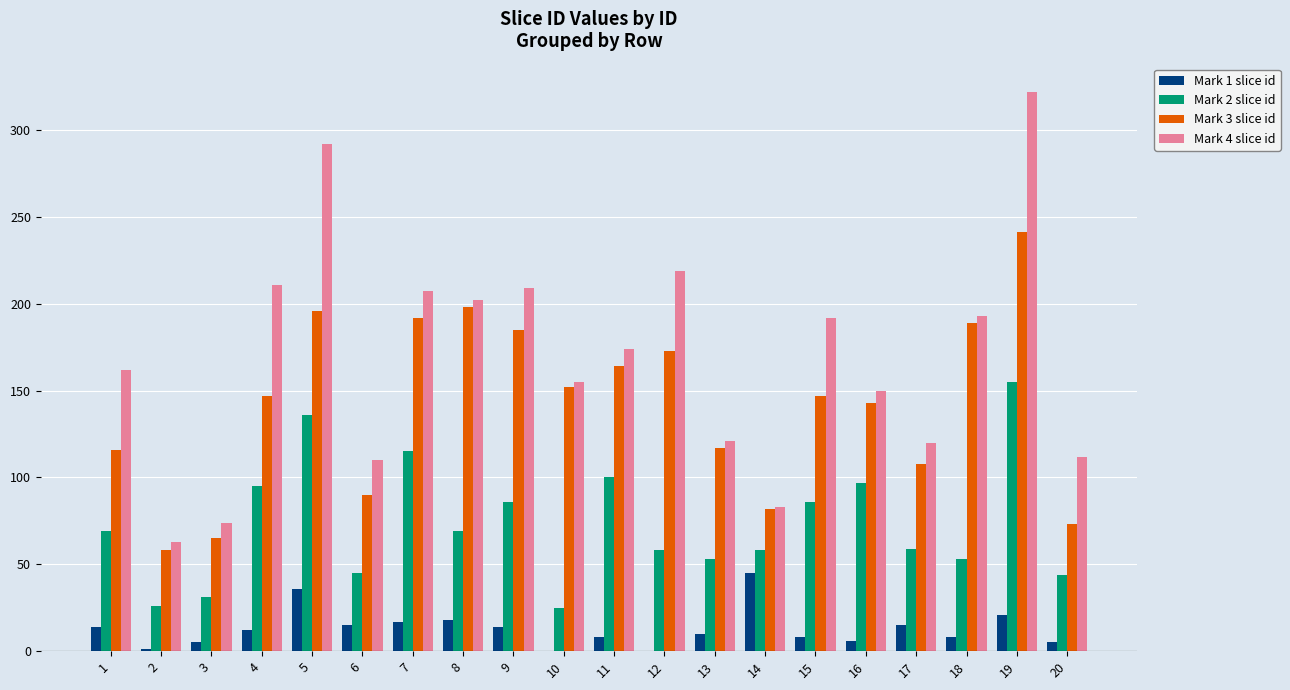

How many series are shown in this chart?

4